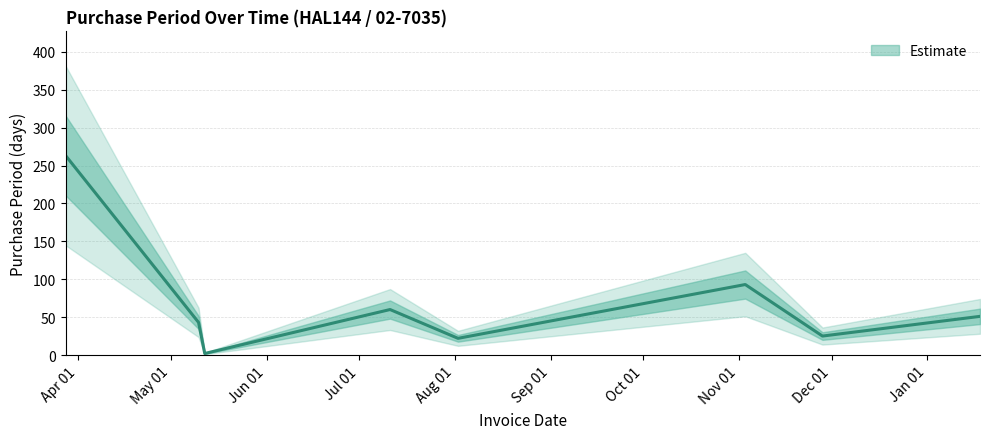

What is the label of the 8th point from the right?

2016-03-28